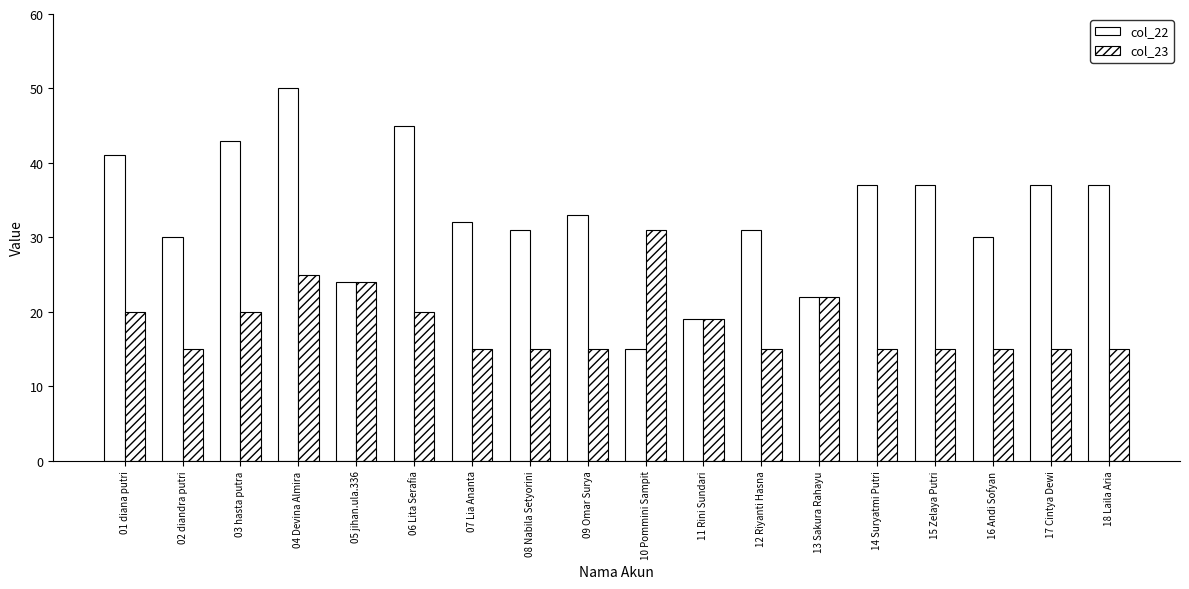

How many groups of bars are there?

18